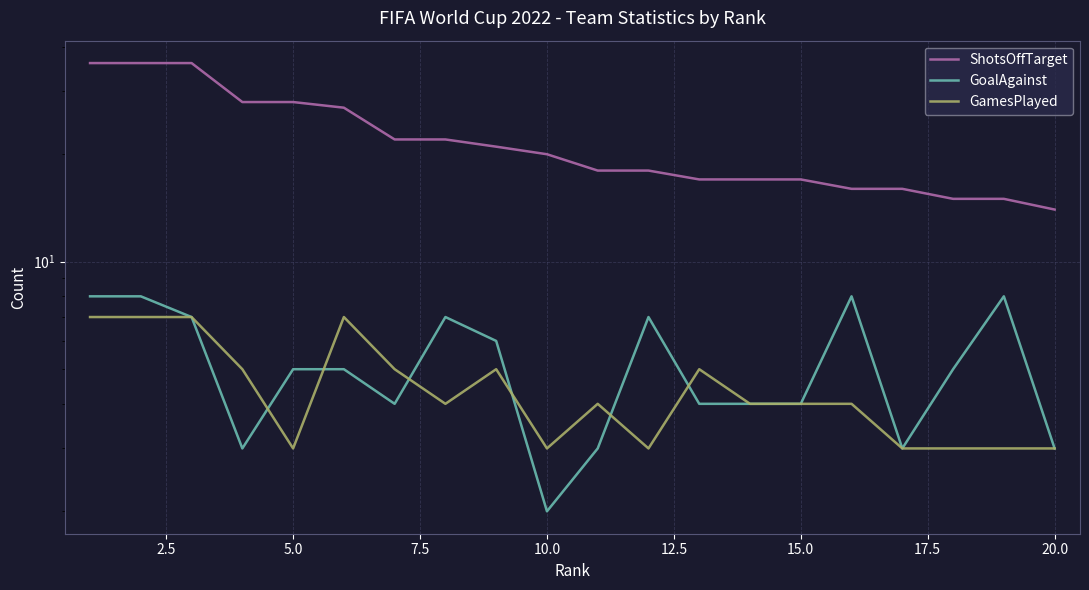

What is the smallest value displayed?

2